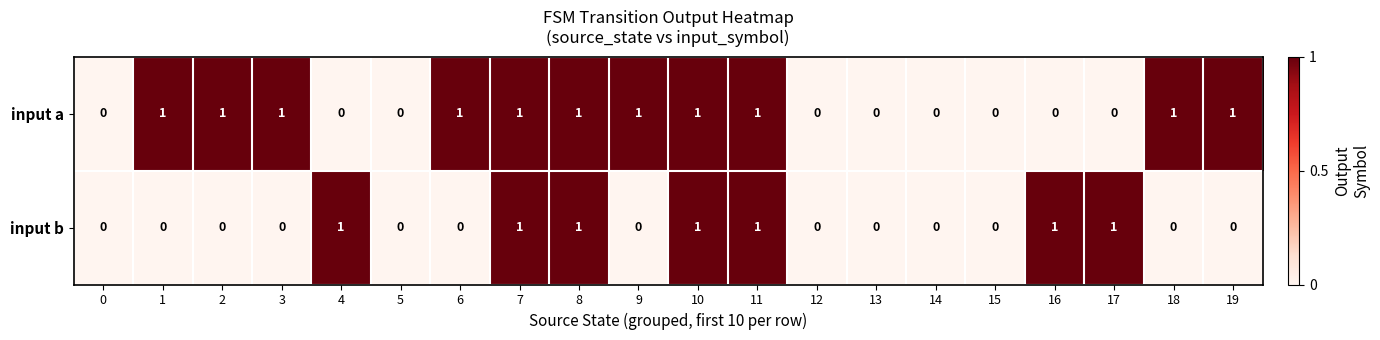

How many values in input a are above zero?

11